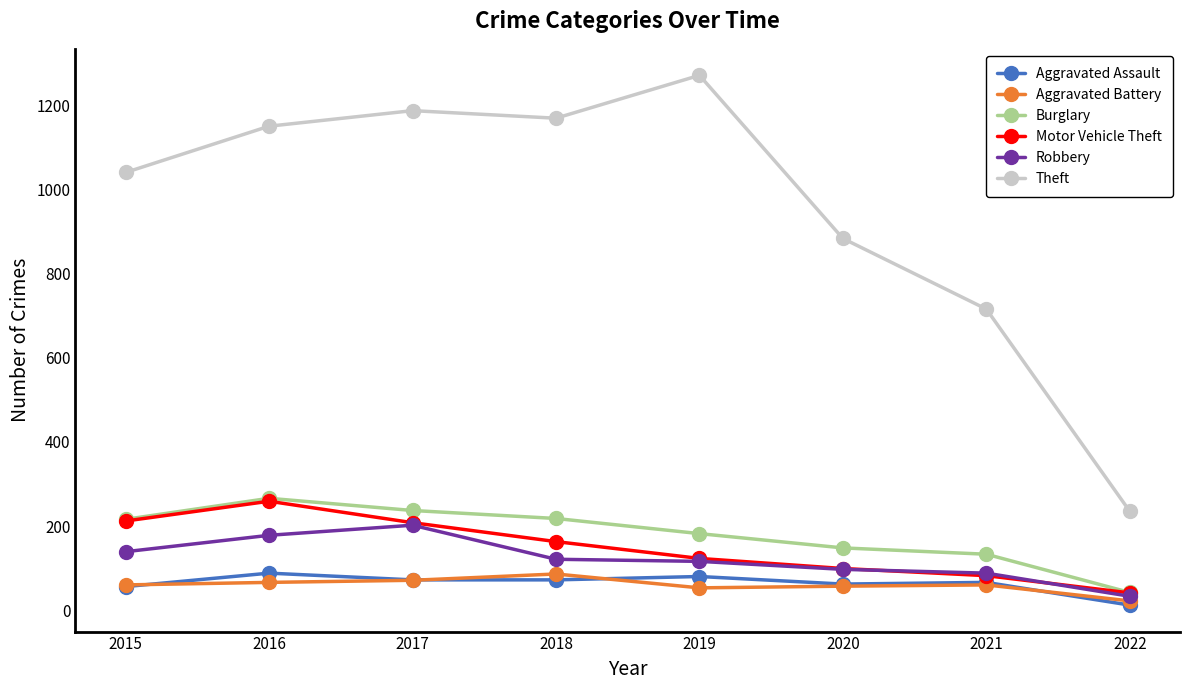

True or false: Aggravated Battery and Theft cross at least once.

False